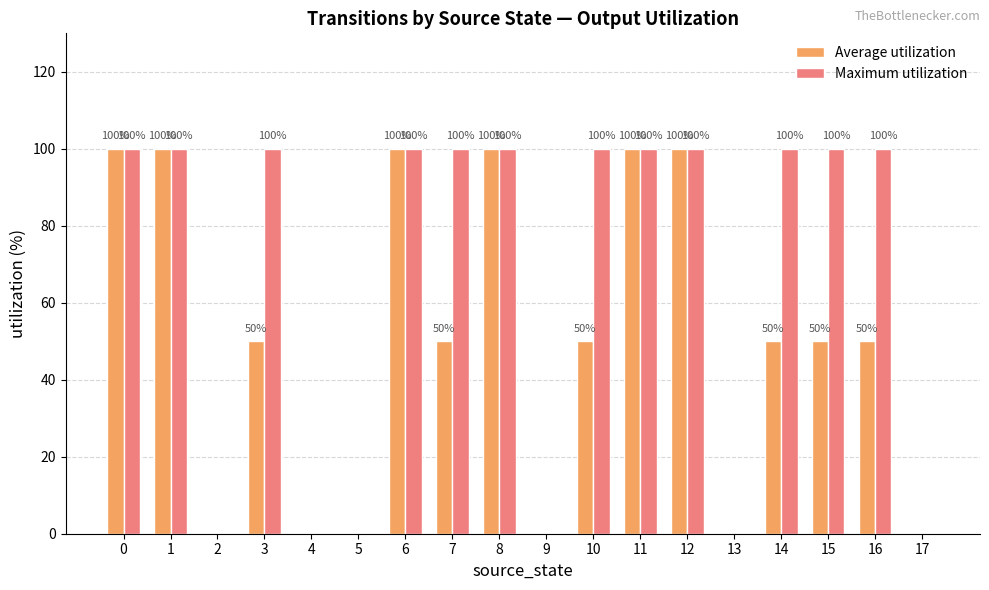

Reading left to right, what are all the values shown in this chart?

Average utilization: 100	100	0	50	0	0	100	50	100	0	50	100	100	0	50	50	50	0
Maximum utilization: 100	100	0	100	0	0	100	100	100	0	100	100	100	0	100	100	100	0